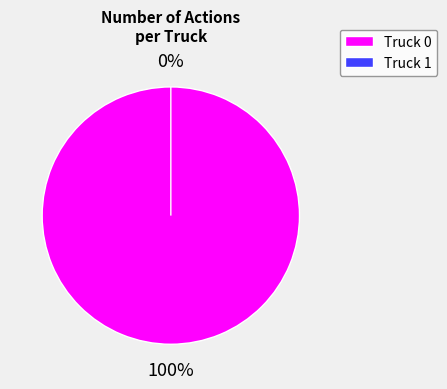

Is Truck 1 the majority of the pie?

No